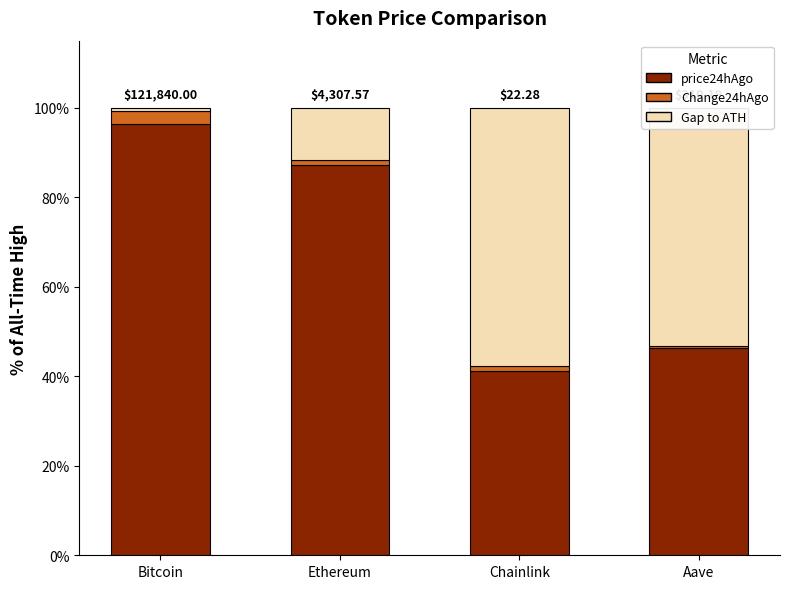

What is the difference between the price24hAgo values at Ethereum and Chainlink?

46.0